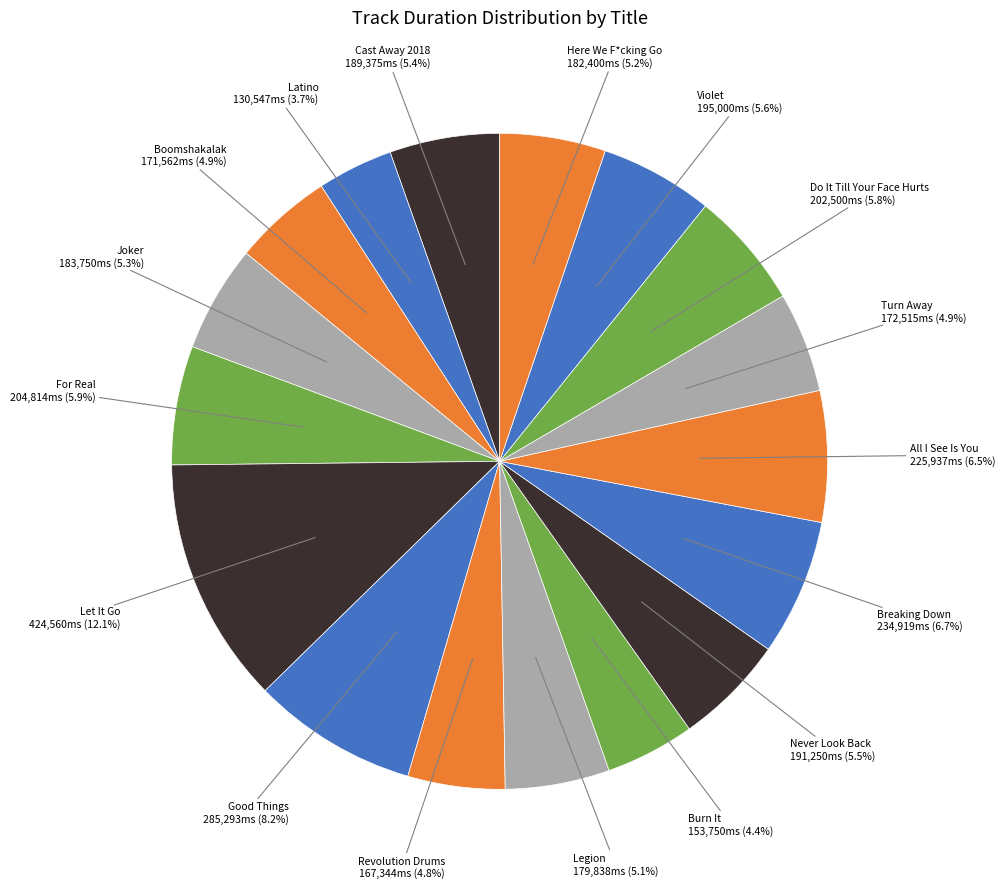

Is Latino the majority of the pie?

No